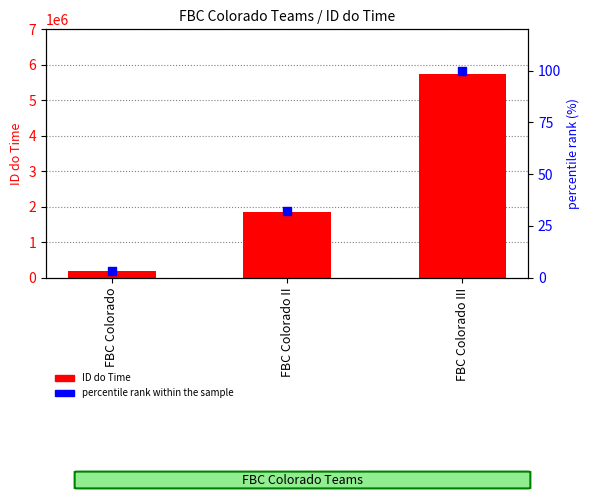

Which series contains the highest Y value?

ID do Time